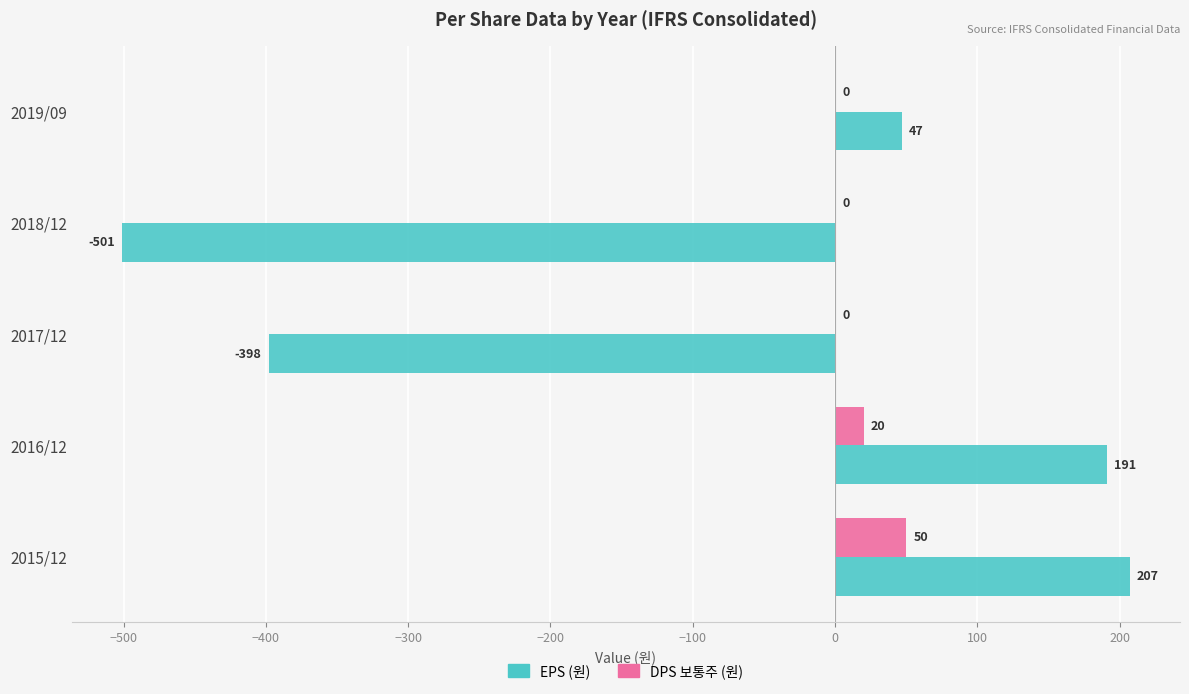

What is the total value across all series at 2018/12?

-501